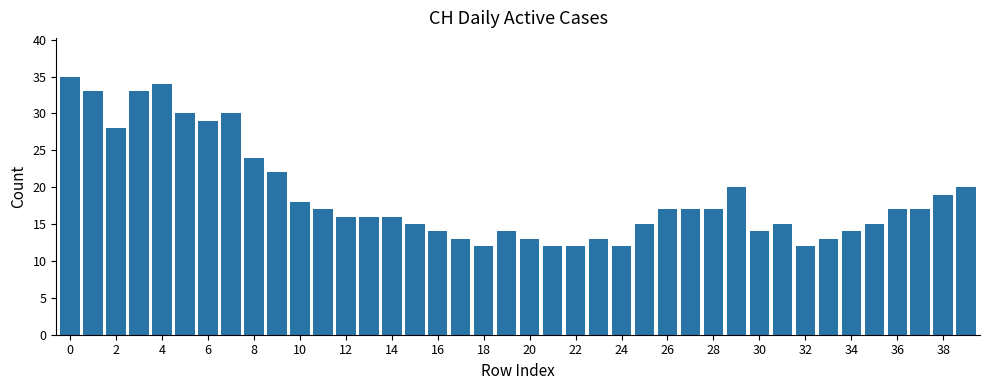

What is the average value?

19